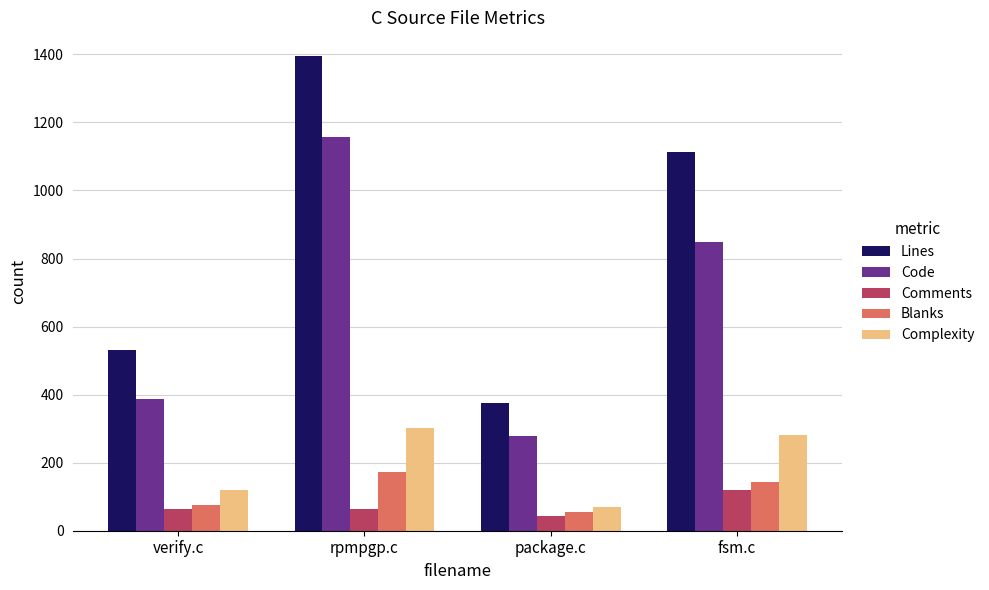

How many groups of bars are there?

4